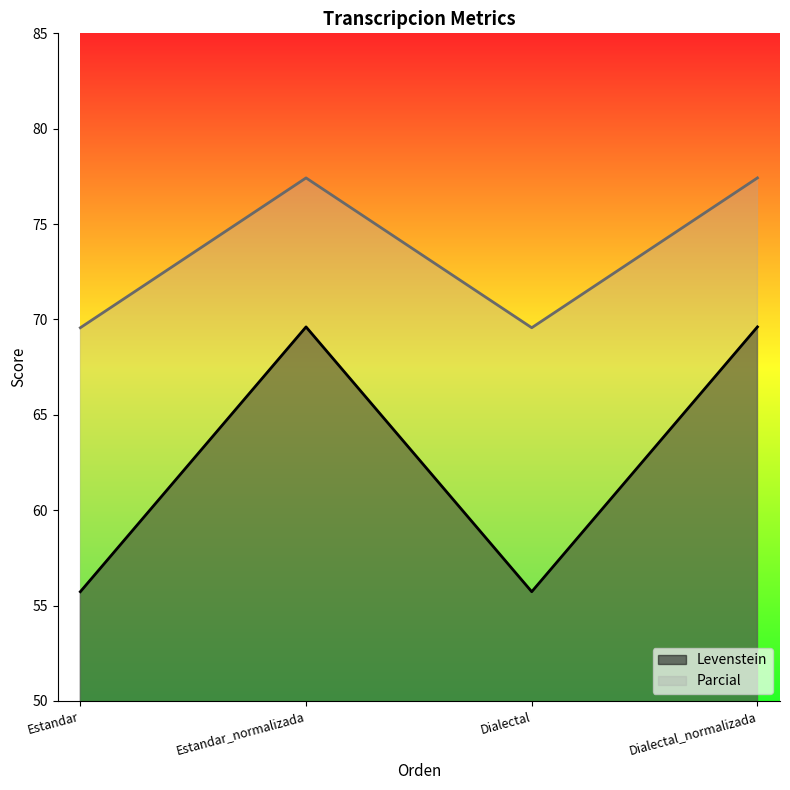

Which series has the largest range (max minus min)?

Levenstein